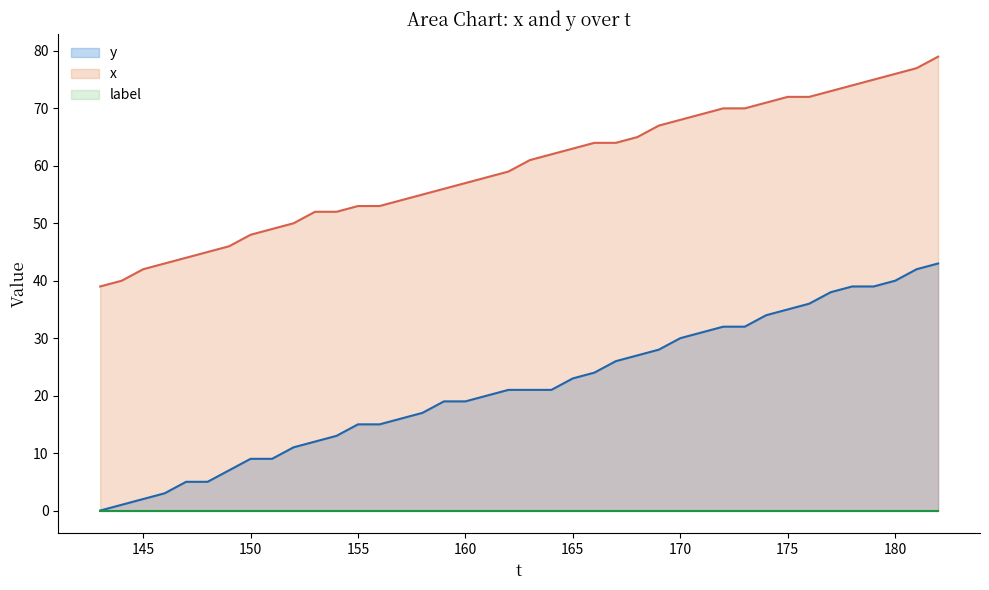

How many lines are shown in the chart?

3